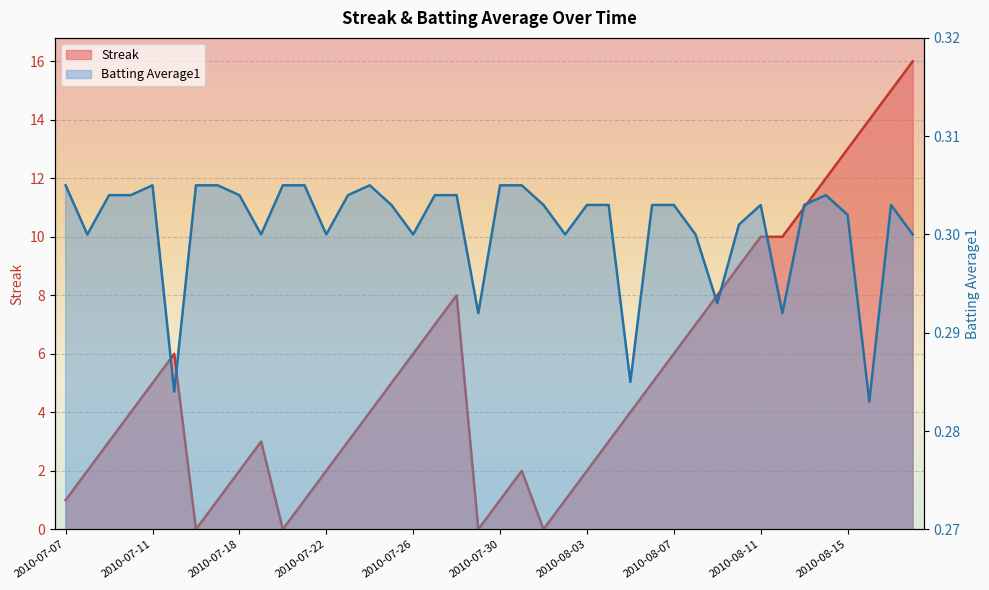

At how many categories does at least one series exceed 7?

11